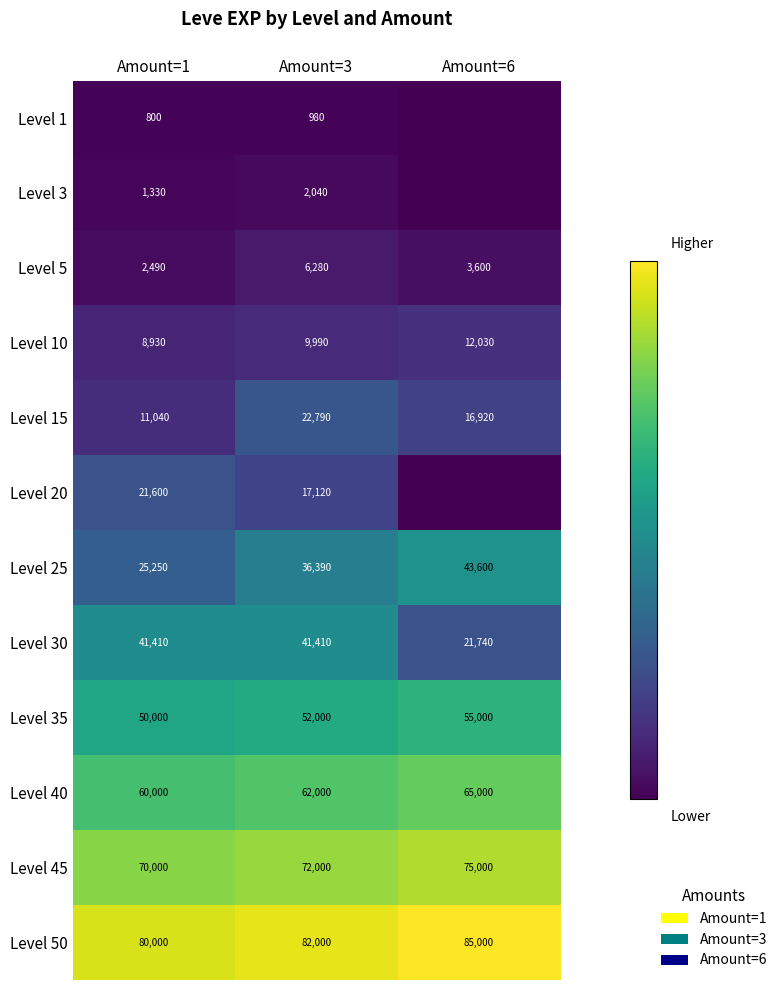

How many data points in Level 10 are less than 9990?

1